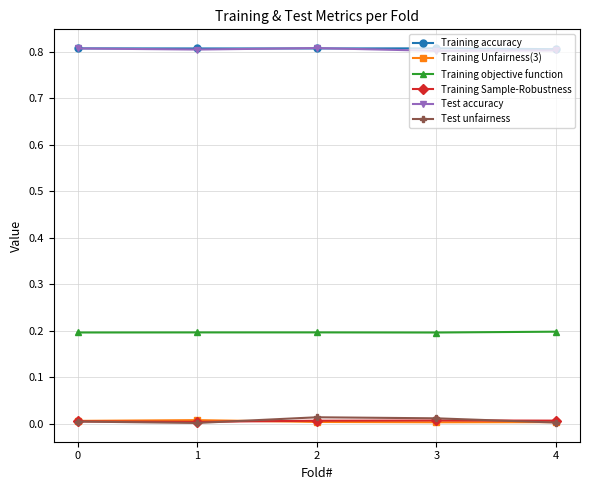

The value of Training objective function at 0 is 0.1. True or false?

False